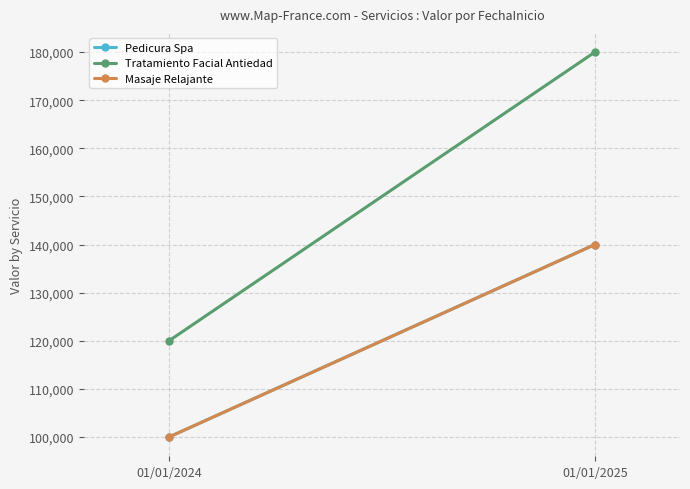

Which series has the largest range (max minus min)?

Tratamiento Facial Antiedad